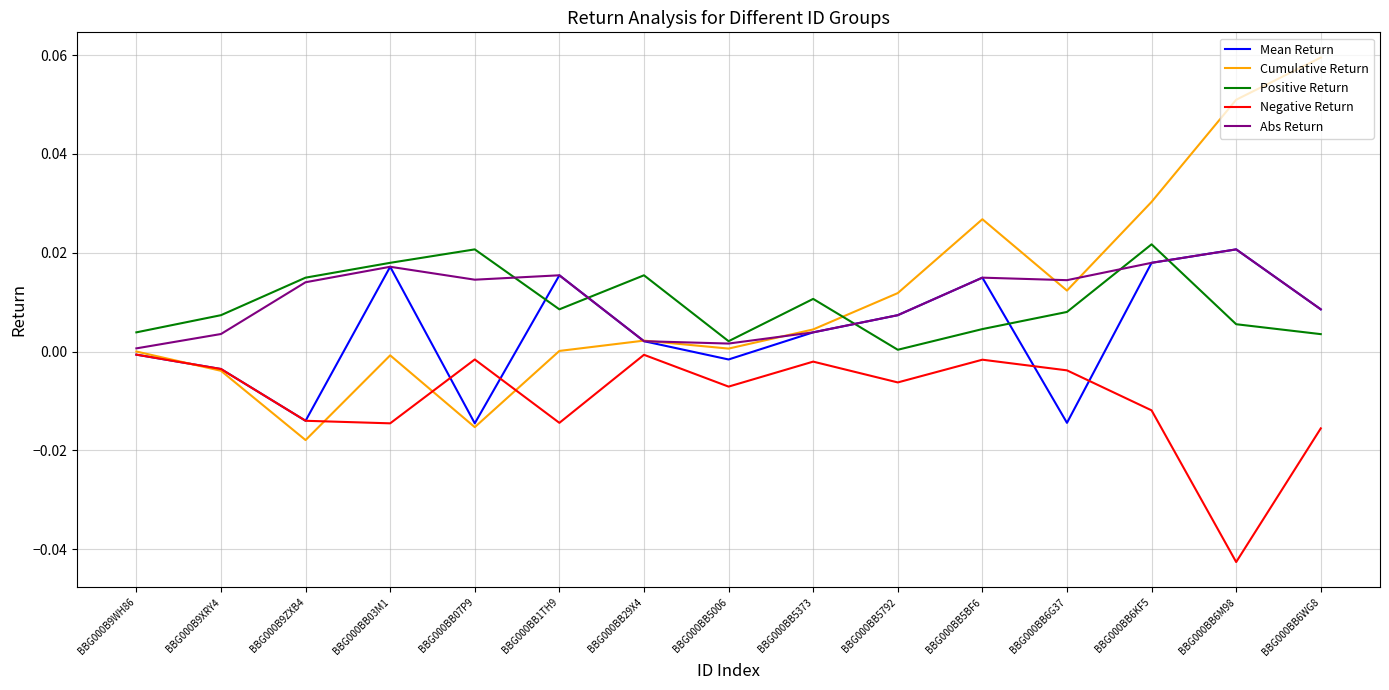

How many interior local peaks does the Mean Return series have?

4